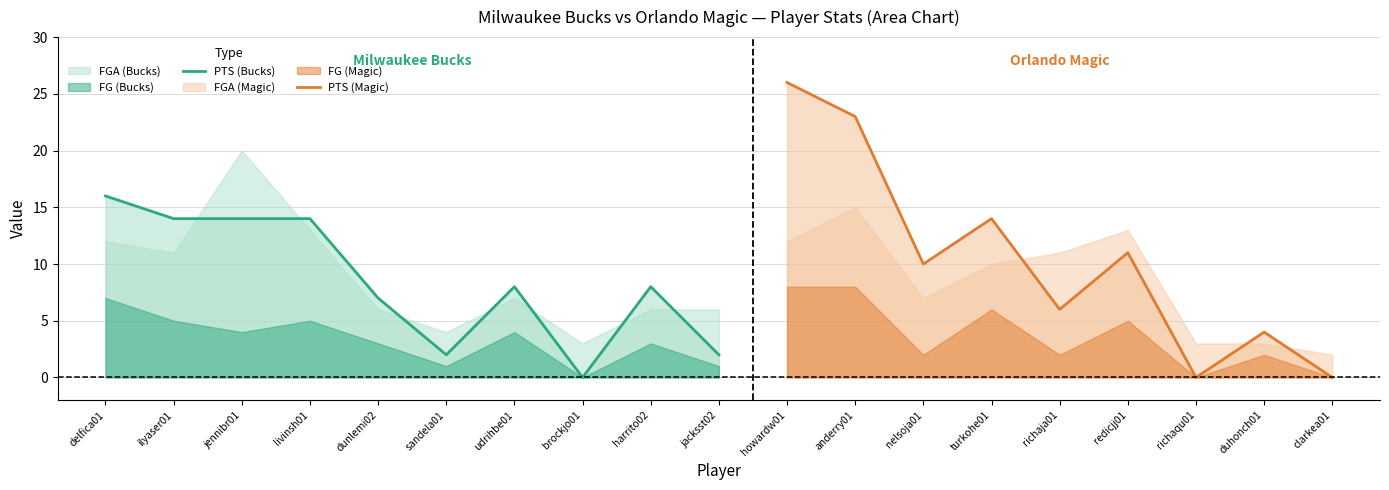

How many data points in FGA (Bucks) are above 7?

4